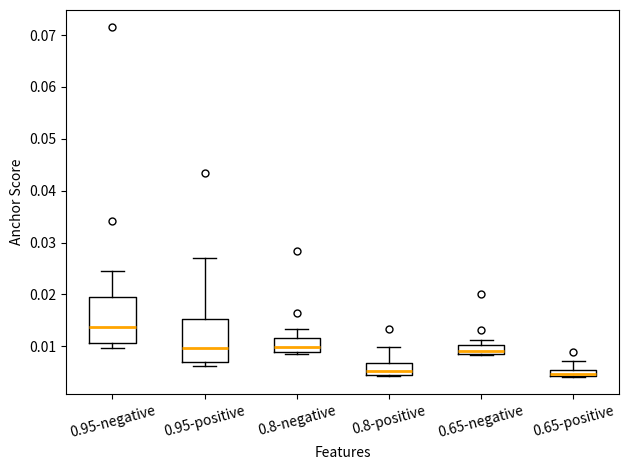

Where is the upper edge of the box for 0.95-negative on the y-axis? The values are not printed on the chart, so give them approximately, as read against the axis.

0.020